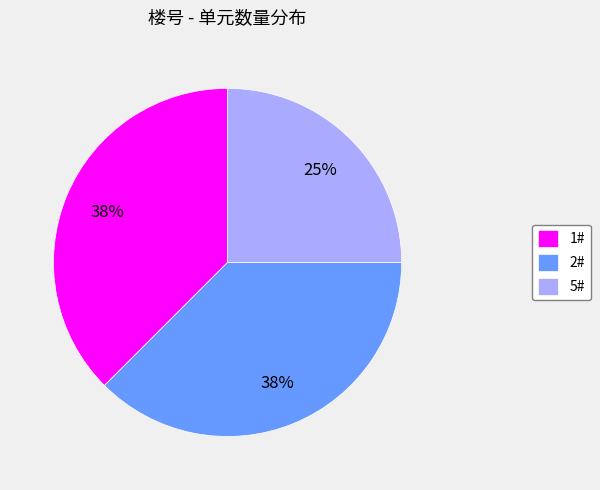

To the nearest percent, what portion does 5# represent?

25%